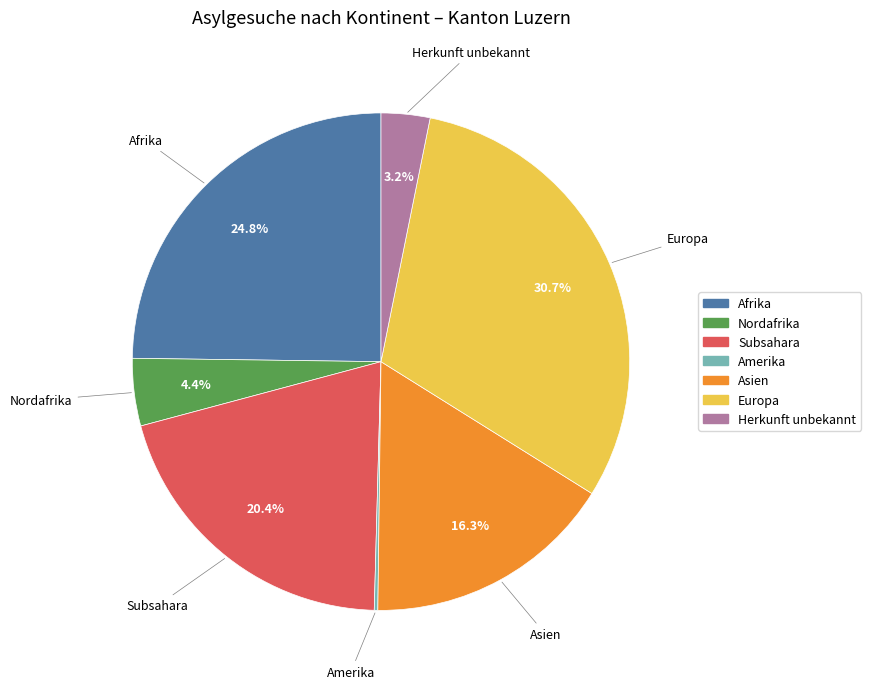

Is Afrika the majority of the pie?

No